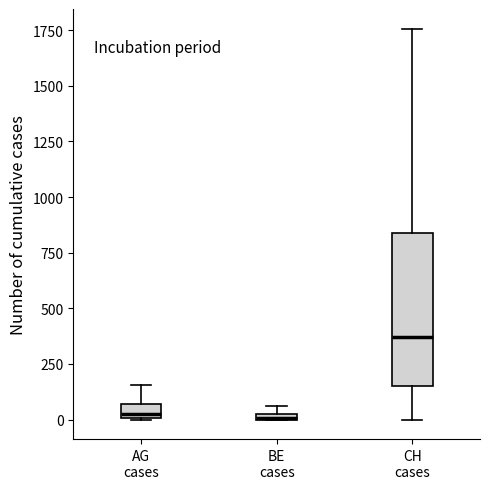

Where is the upper edge of the box for AG cases on the y-axis? The values are not printed on the chart, so give them approximately, as read against the axis.

50